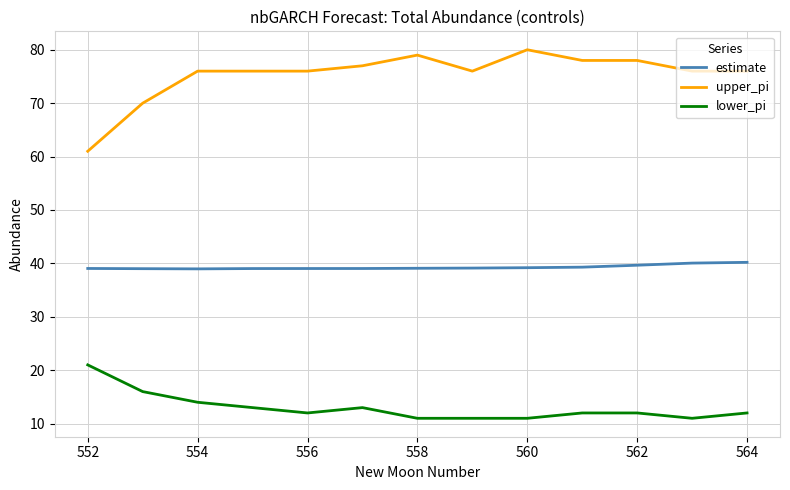

What is the highest value of the upper_pi series?

80.0